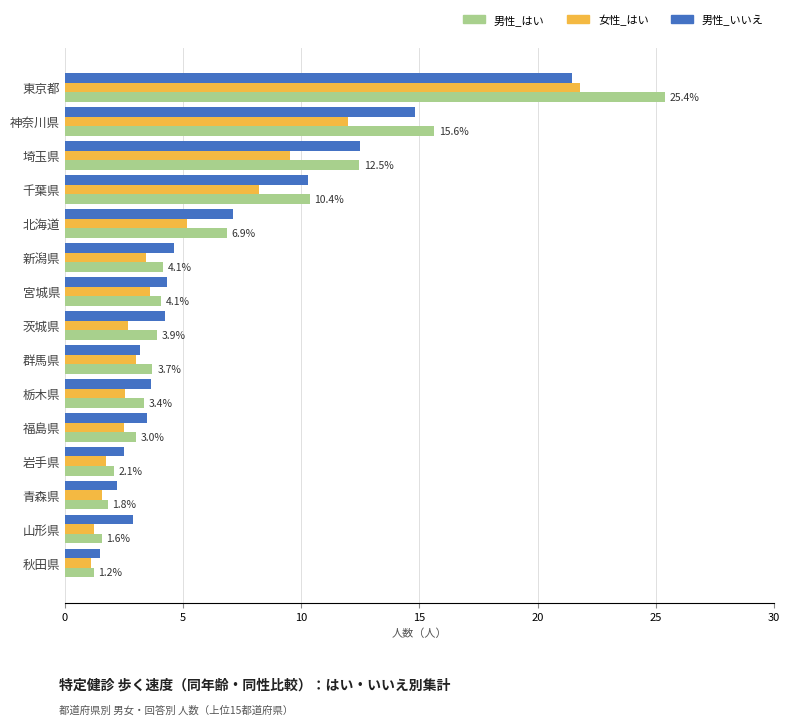

What is the maximum value for 男性_はい?

25.4